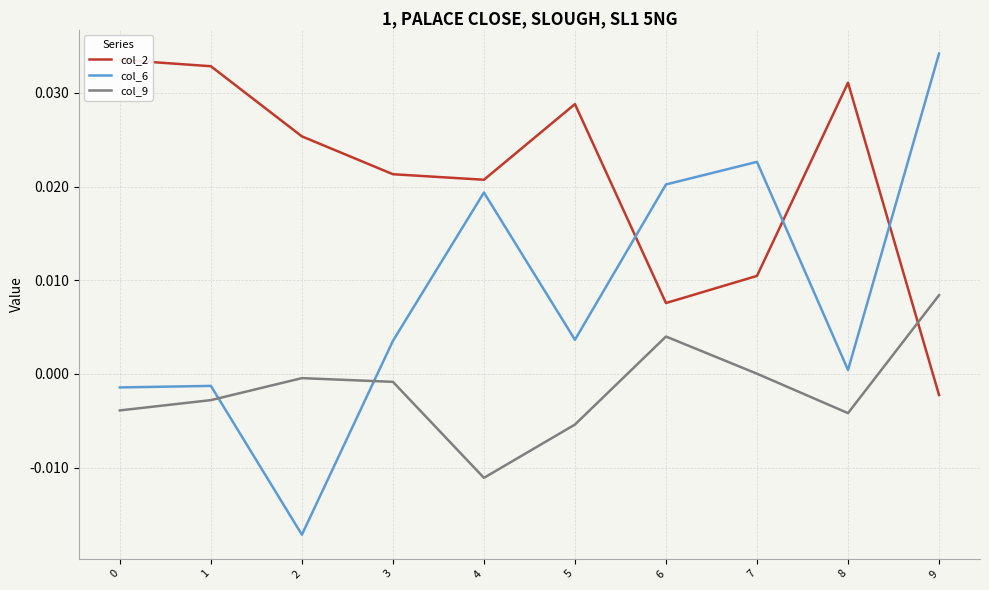

Which series has the widest spread of values?

col_6